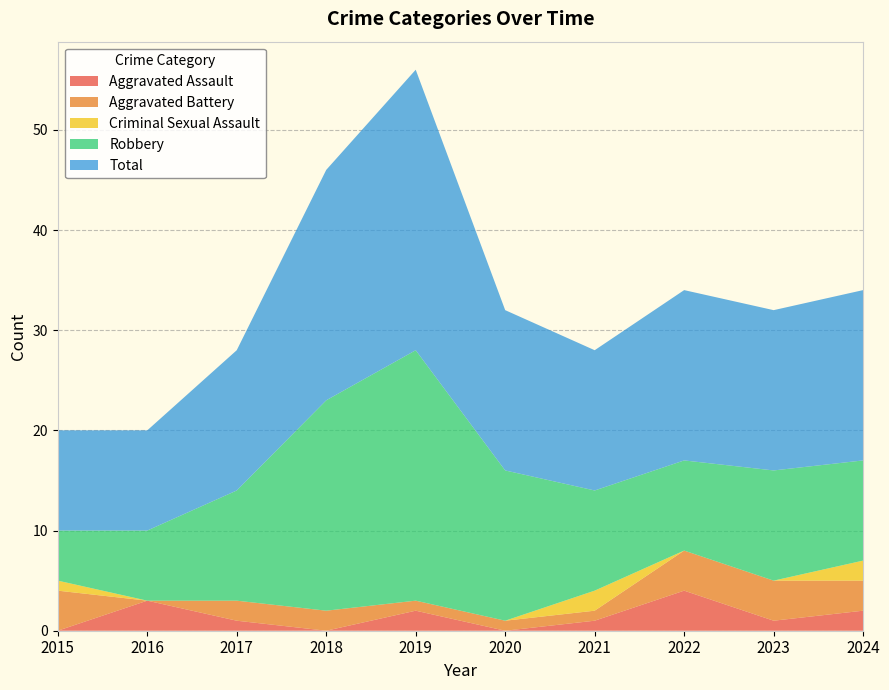

At which label does Total first exceed 16?

2018